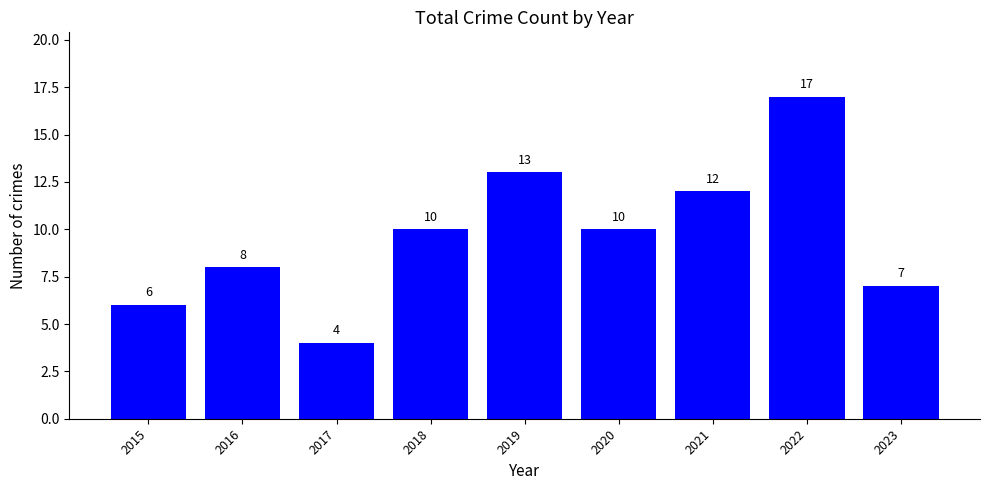

What is the value of the 4th bar from the left?

10